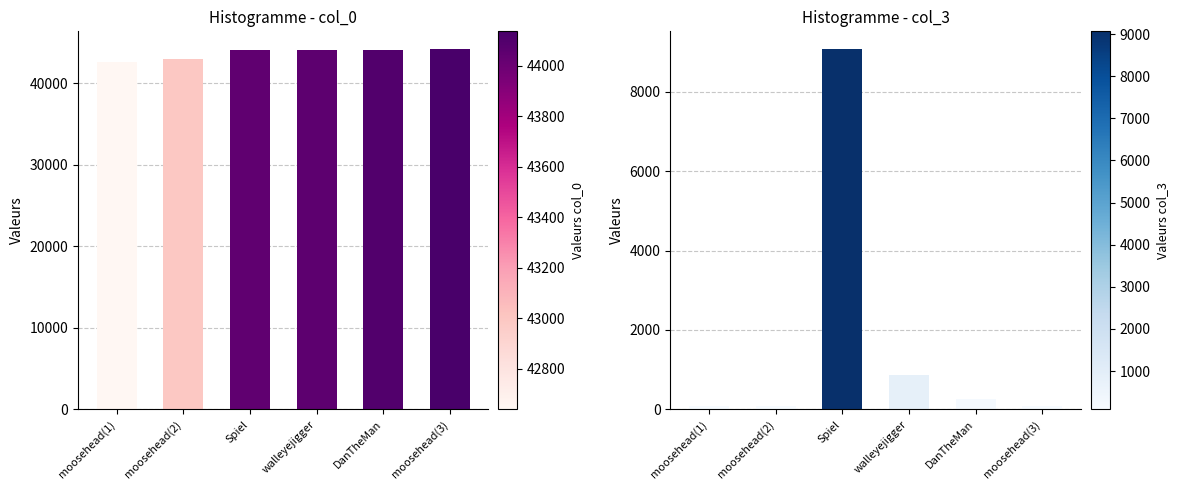

Between Spiel and DanTheMan, which is larger?

DanTheMan